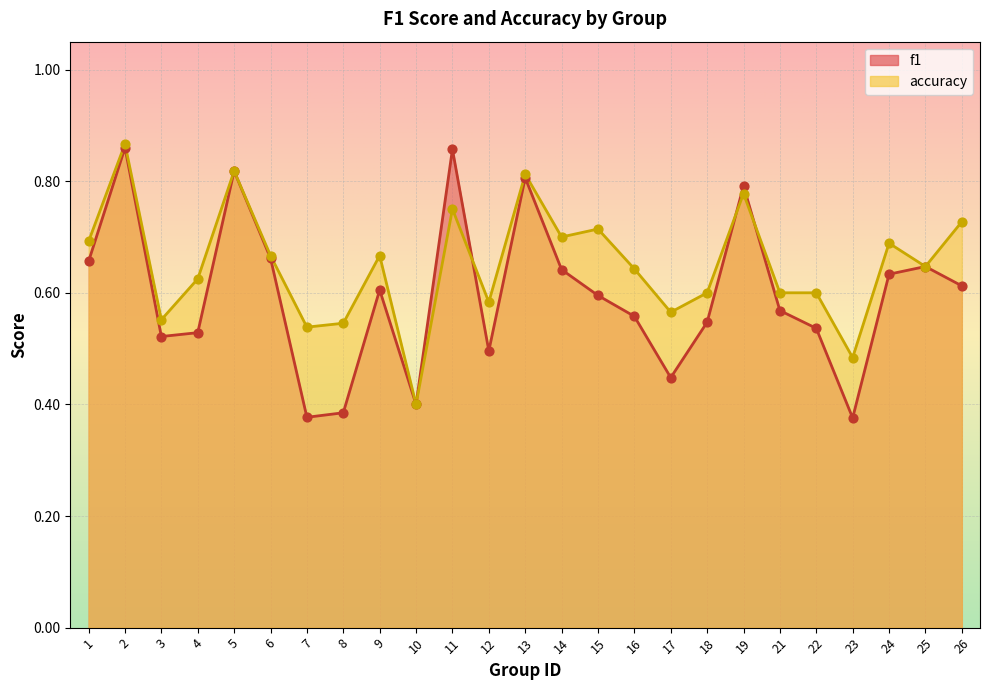

At which category is the sum across all series the highest?

2